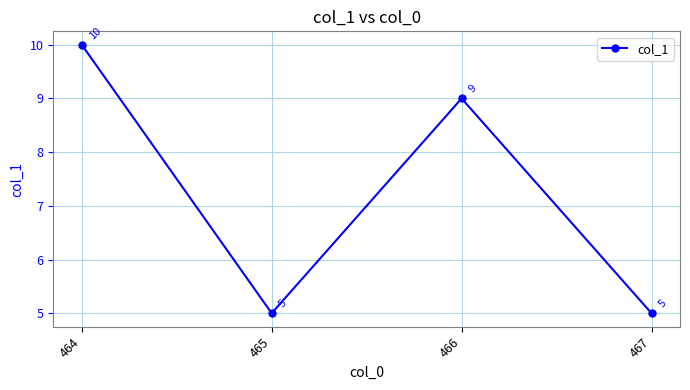

At which category does the chart reach its peak across all series?

464